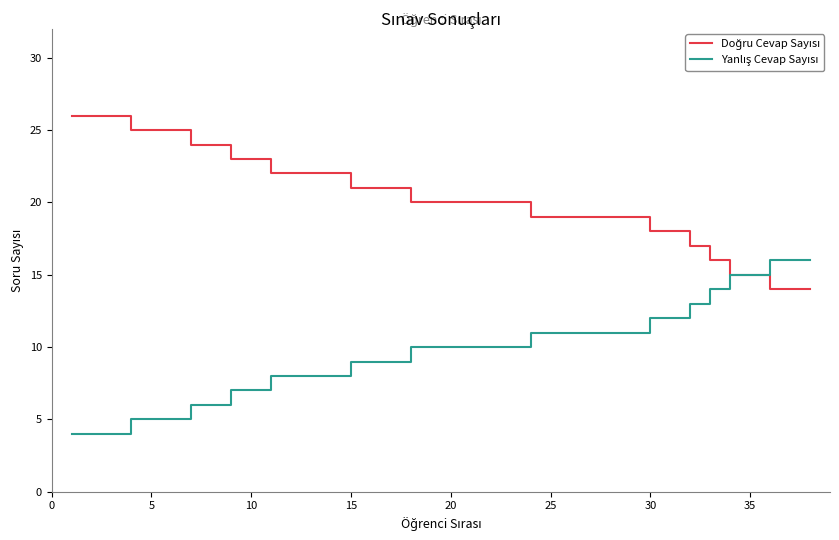

What is the maximum value shown in the chart?

26